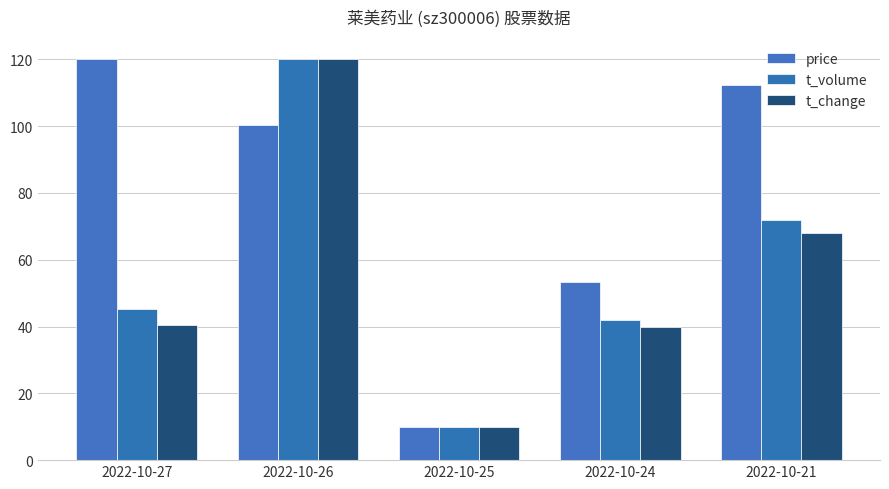

What is the difference between the t_volume values at 2022-10-27 and 2022-10-26?

74.8